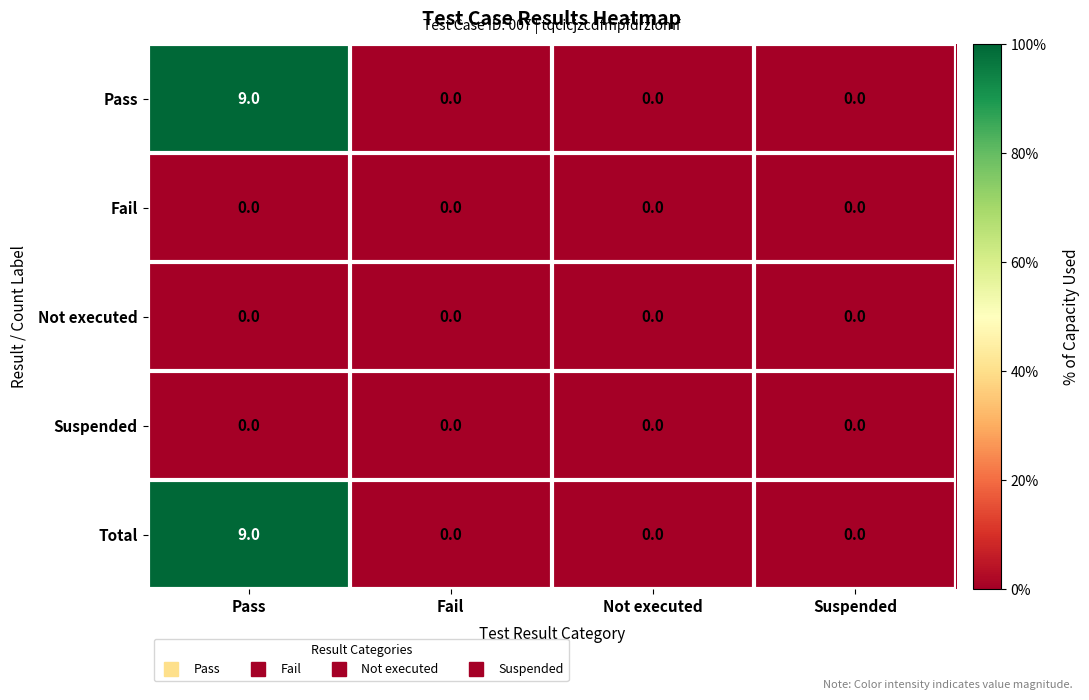

How many Pass values are between 0 and 9?

4